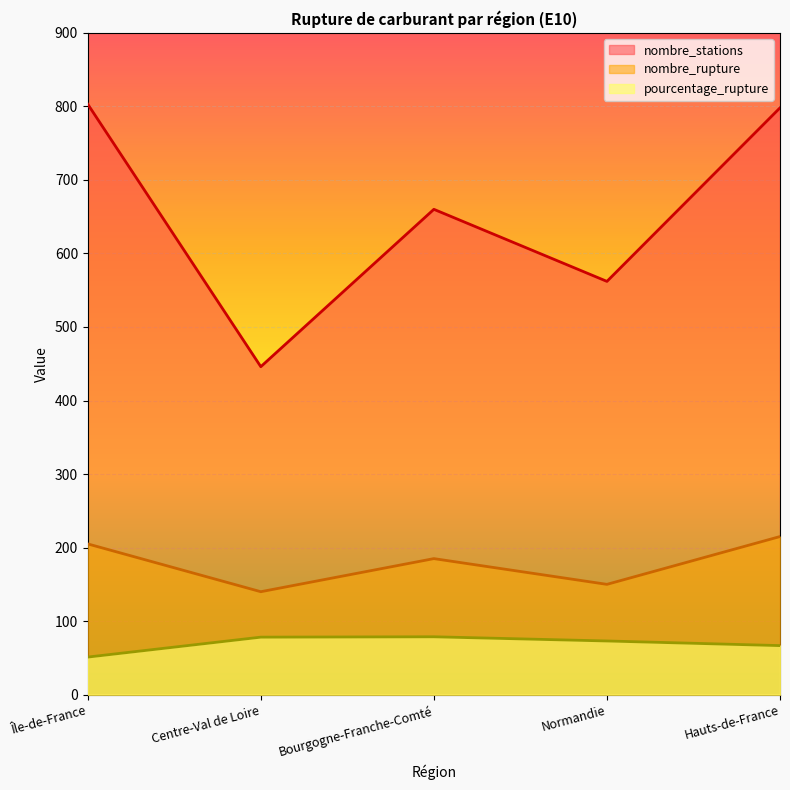

At which label does nombre_stations first exceed 660?

Île-de-France